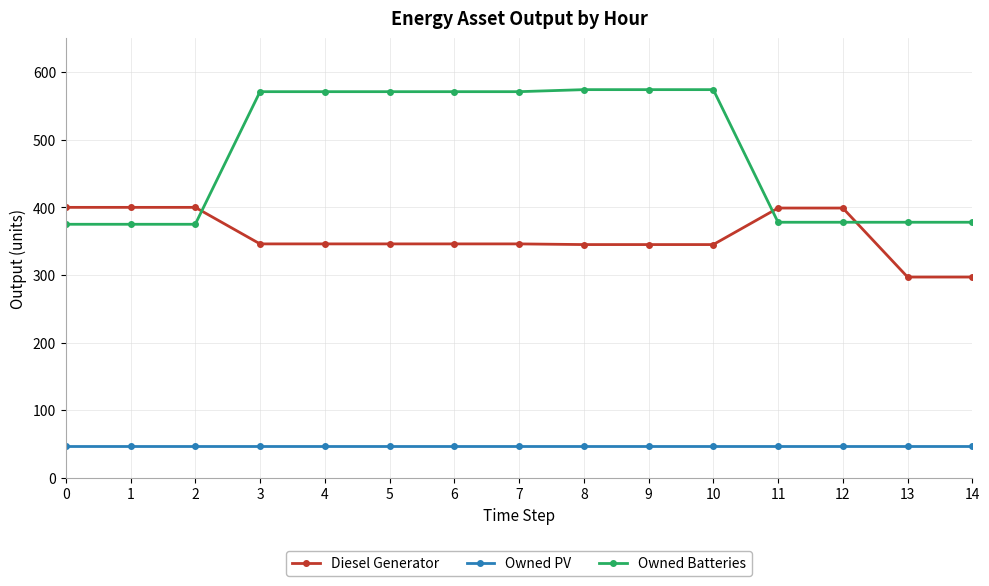

Between 2 and 10, which series saw the biggest shift?

Owned Batteries